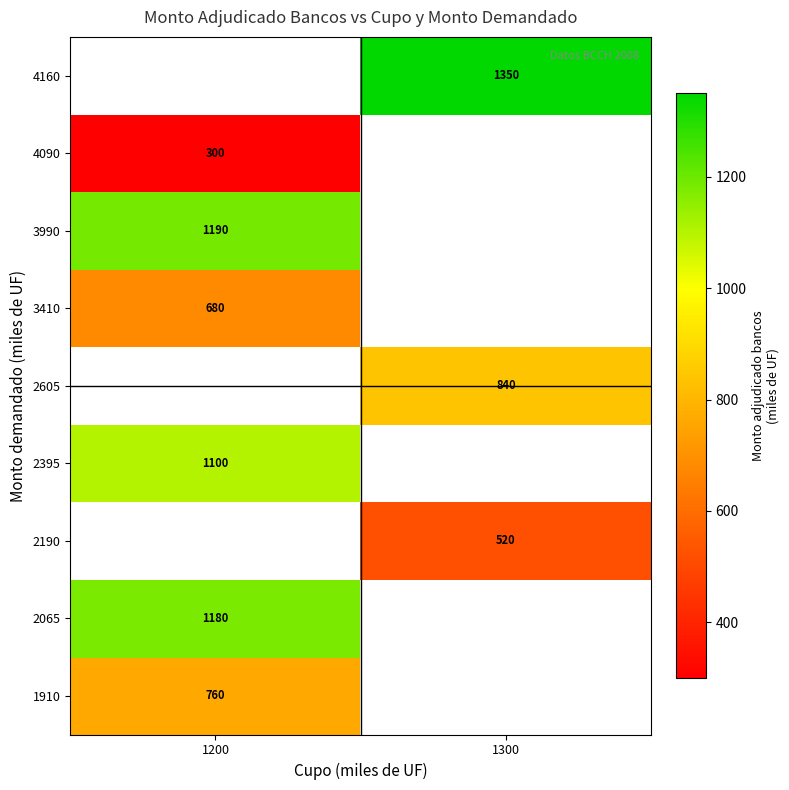

Count the number of data series in this chart.

9